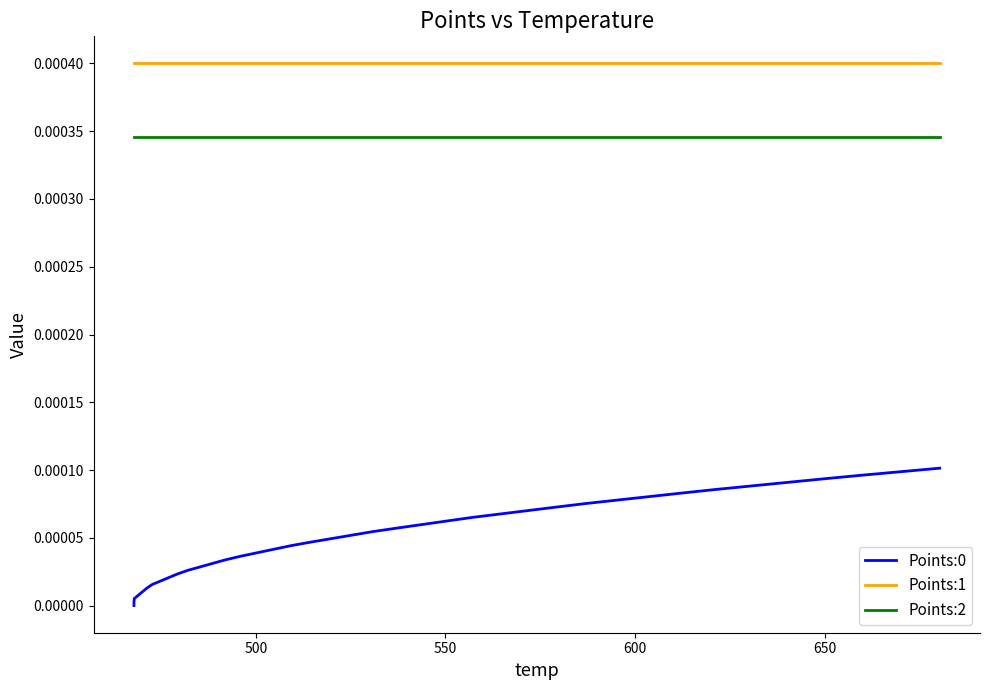

Which series has the largest total across all categories?

Points:1